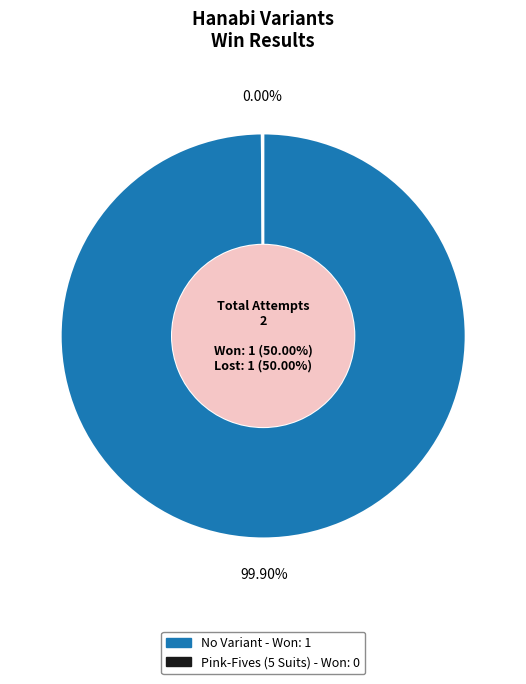

True or false: Pink-Fives (5 Suits) accounts for 0% of the total.

True